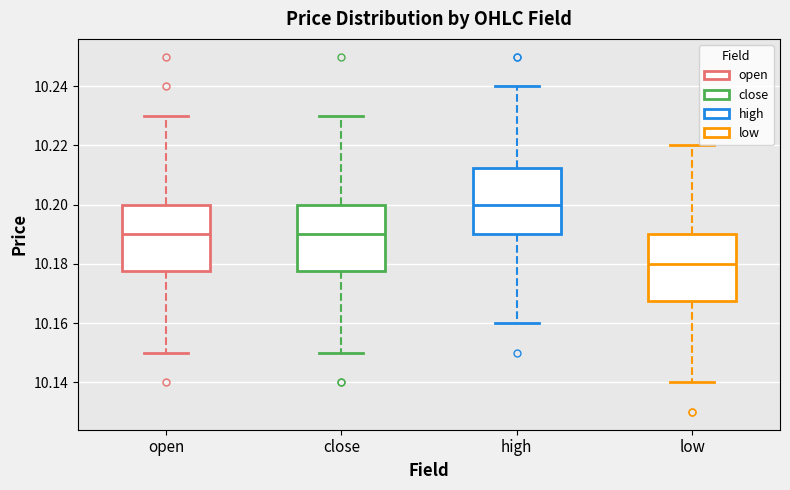

Where does the median line of the box for open sit on the y-axis? The values are not printed on the chart, so give them approximately, as read against the axis.

10.190